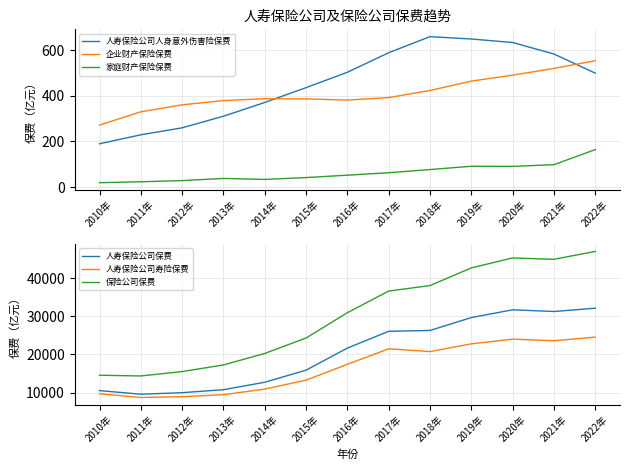

Which has a higher value, 2021年 or 2010年?

2021年